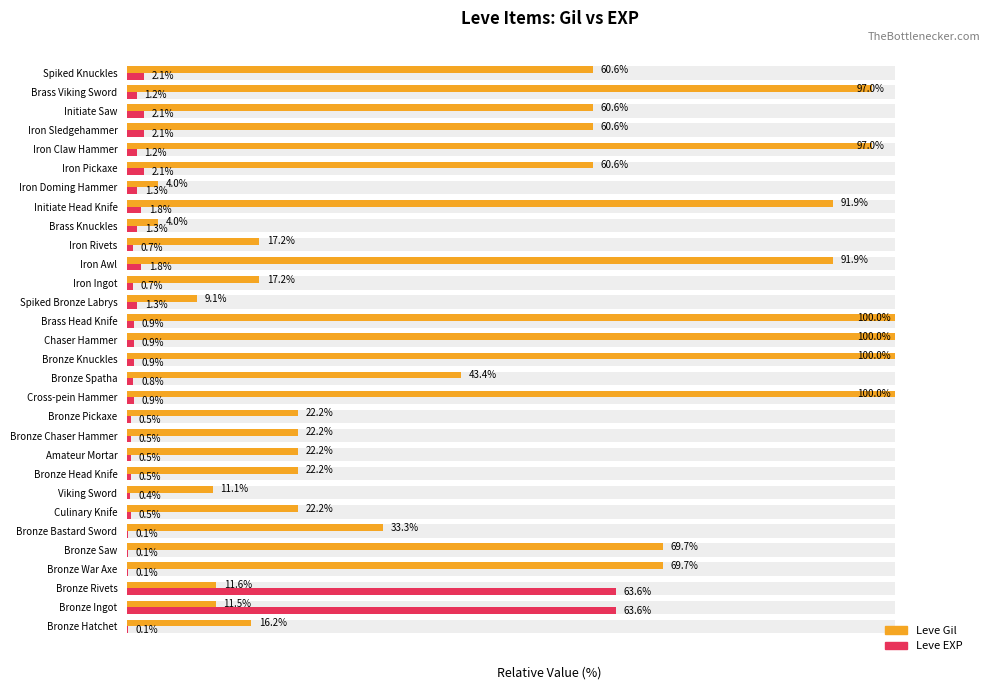

How many categories are shown in the chart?

30